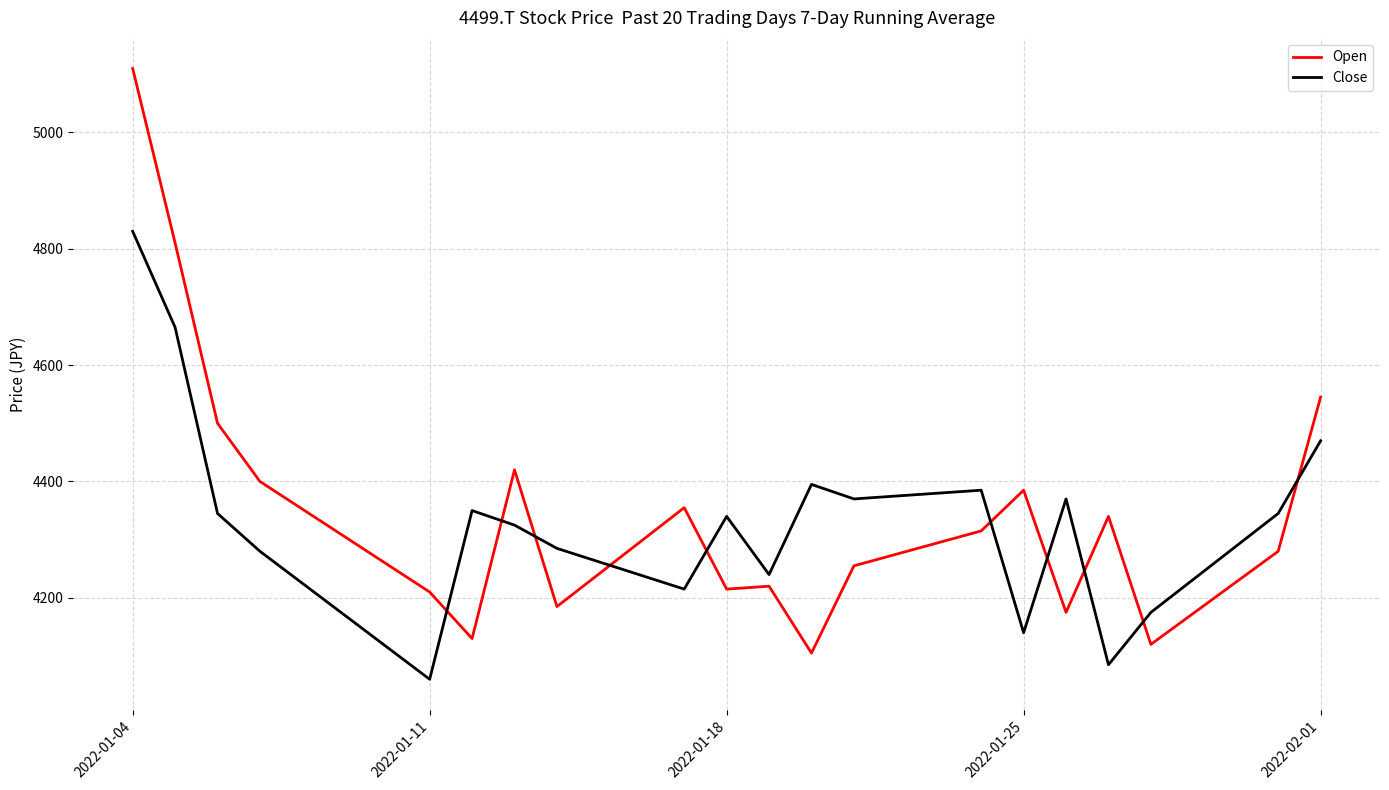

Which series ends up on top after the final intersection of Close and Open?

Open